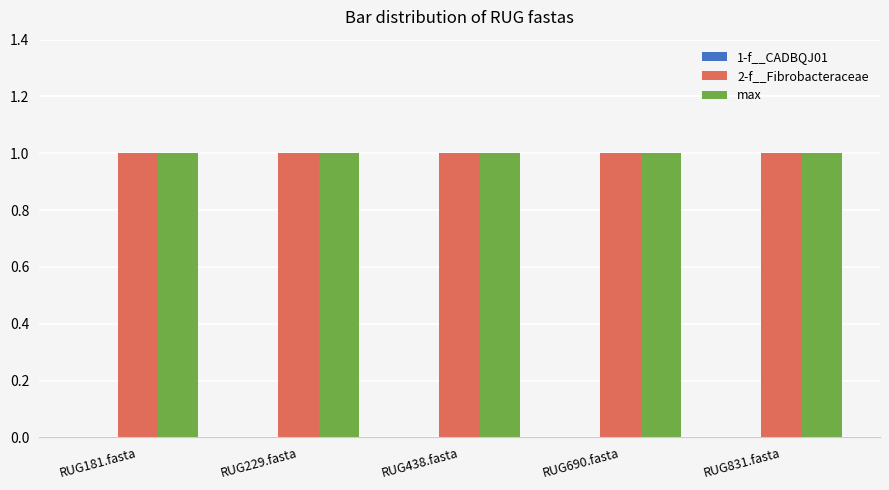

Reading left to right, list all the values displayed in this chart.

1-f__CADBQJ01: 0	0	0	0	0
2-f__Fibrobacteraceae: 1	1	1	1	1
max: 1	1	1	1	1